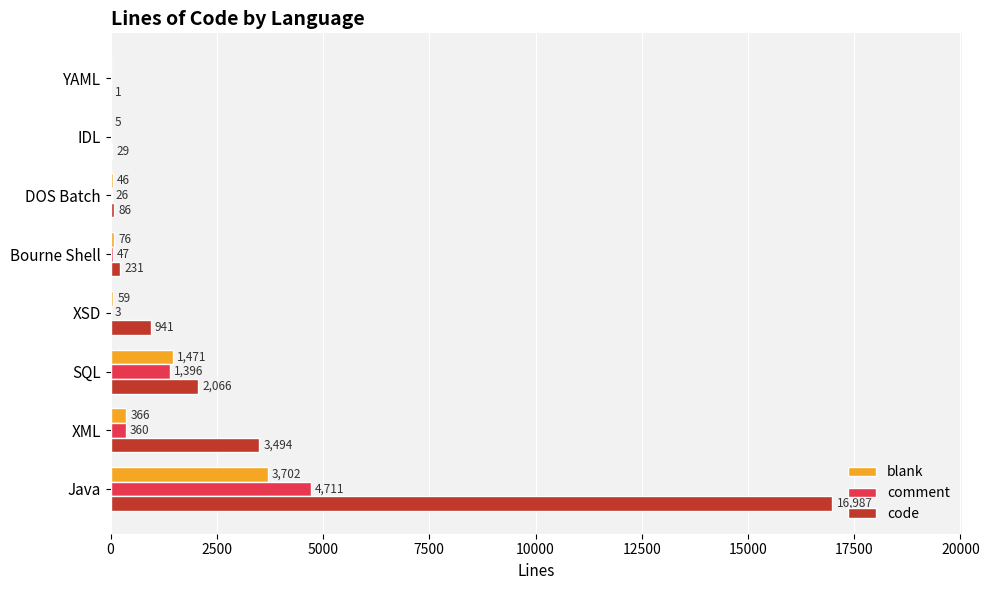

Which series changed the most between XML and SQL?

code